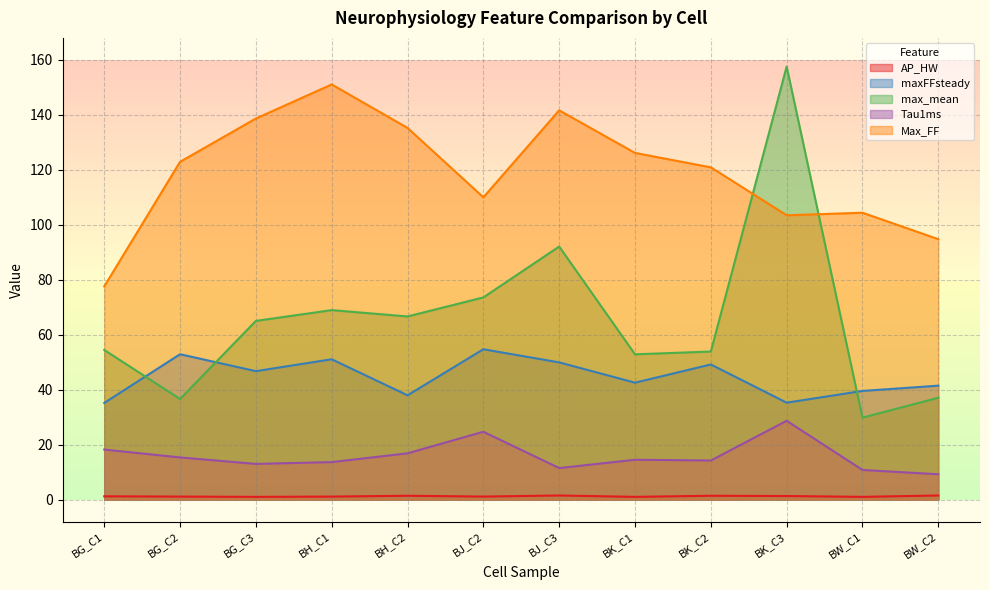

How many values in the Max_FF series exceed 122?

6